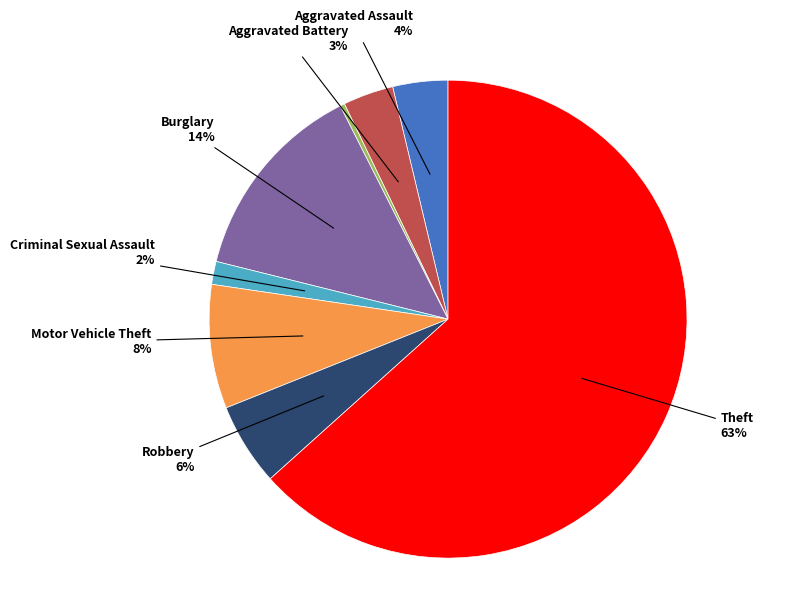

Does any single category account for the majority?

Yes